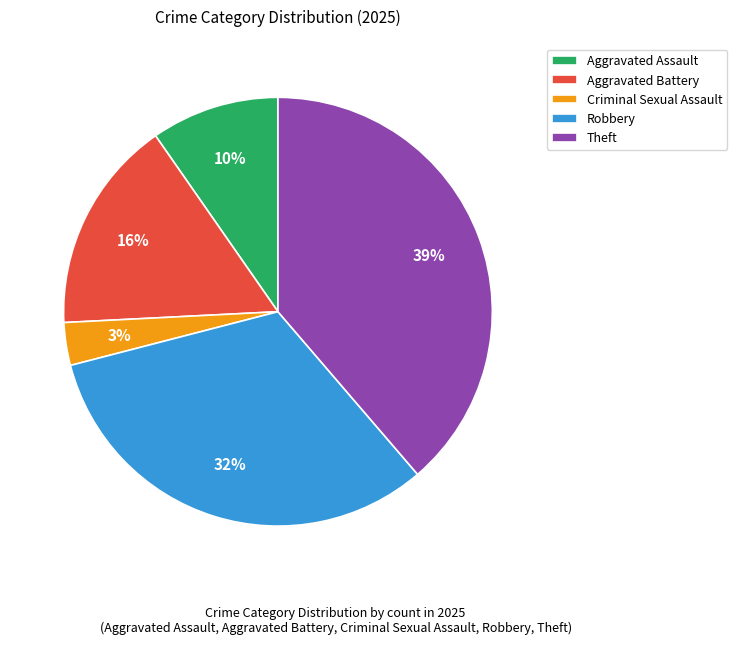

To the nearest percent, what is the difference between the Criminal Sexual Assault and Robbery slice percentages?

29%